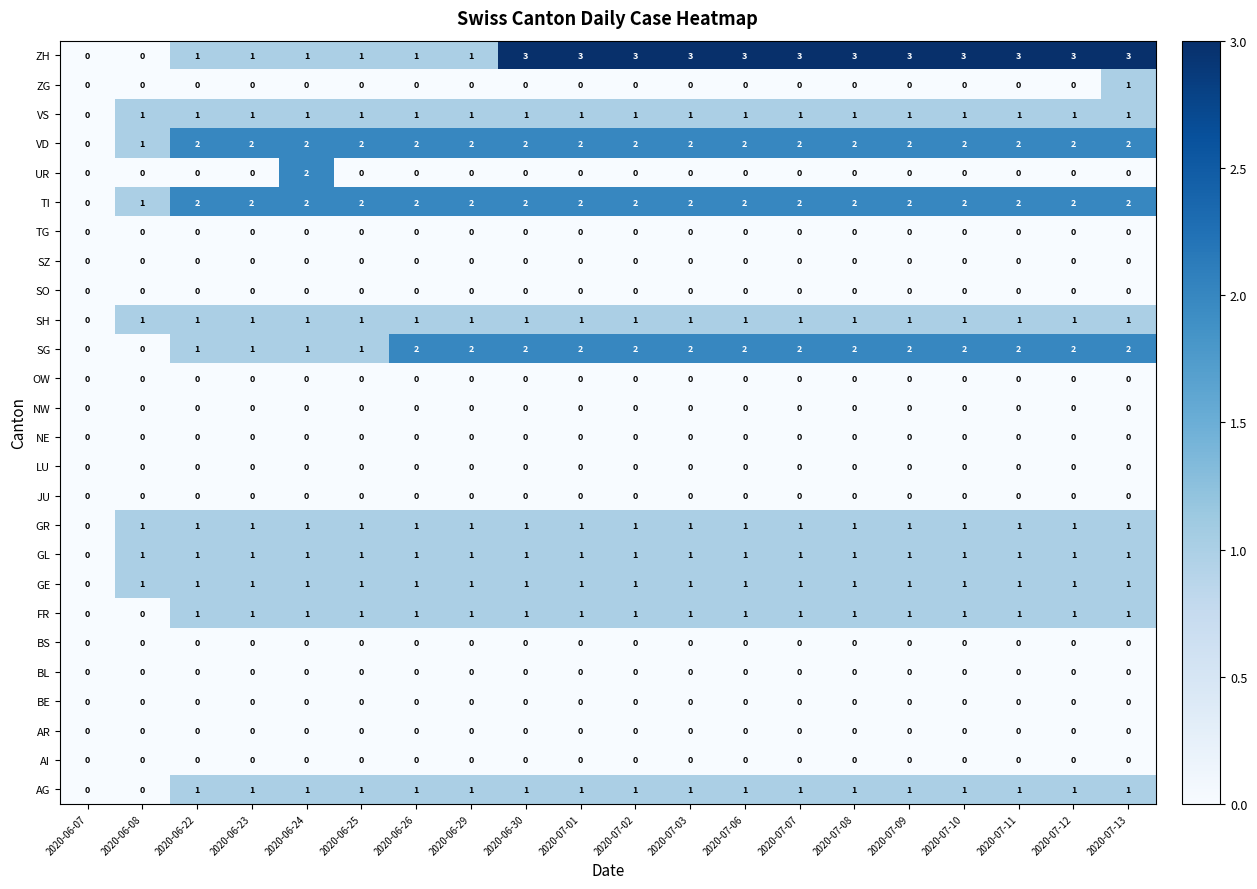

Is it true that AI equals 0 at 2020-07-03?

True